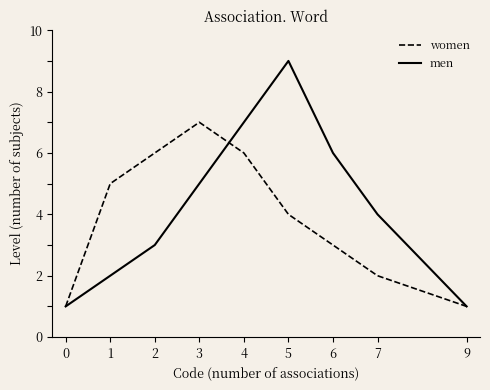

How many categories are shown in the chart?

9